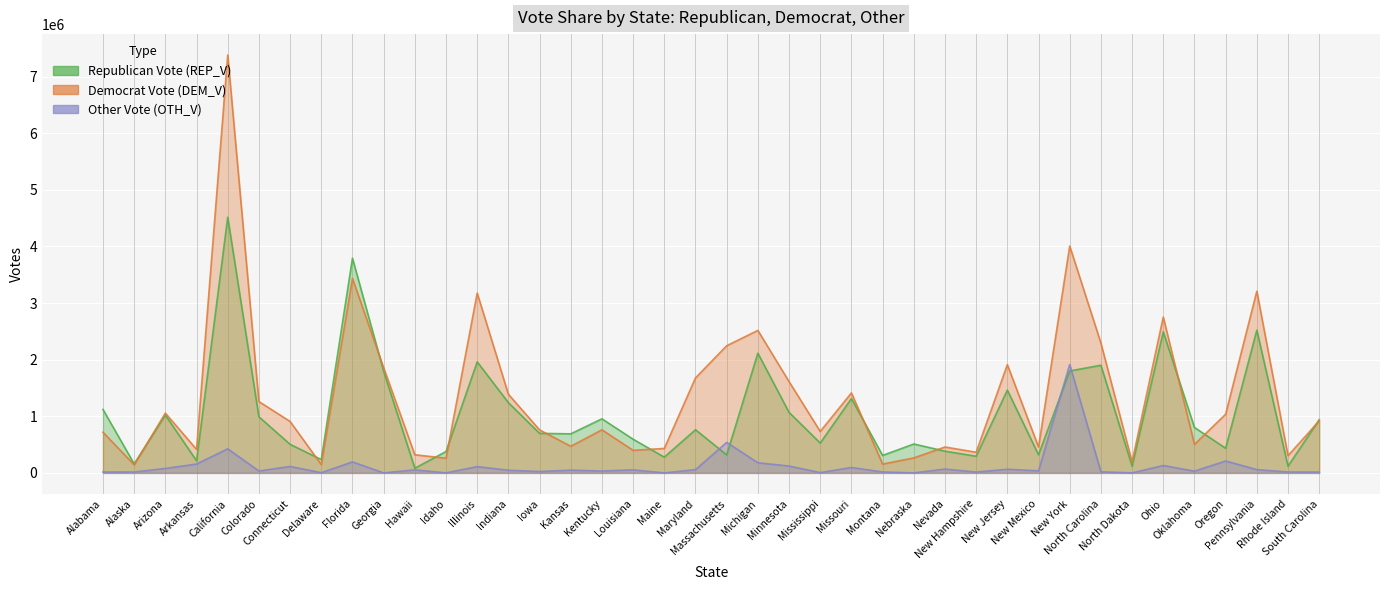

At how many categories does at least one series exceed 7216248?

1